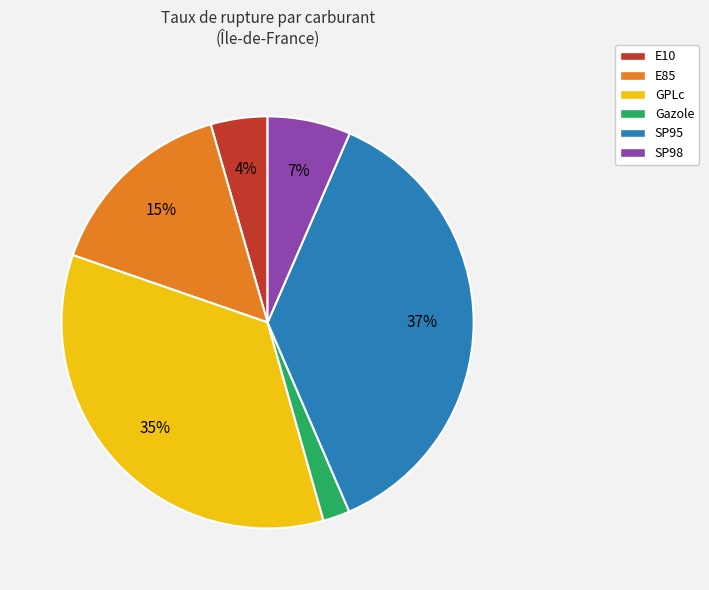

To the nearest percent, what percentage of the pie is Gazole?

2%